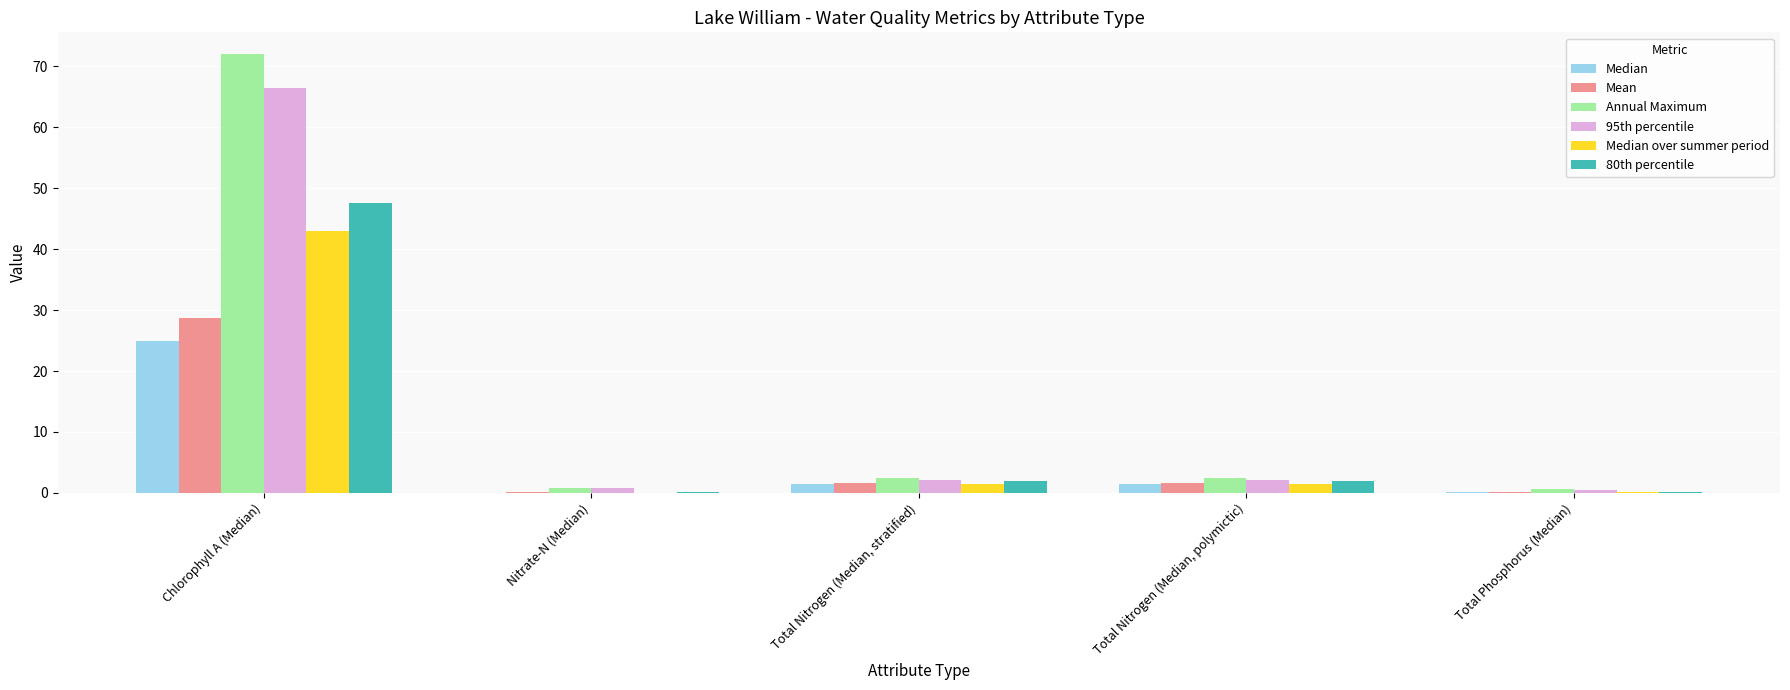

What is the spread (max minus min) of values at Nitrate-N (Median)?

0.9